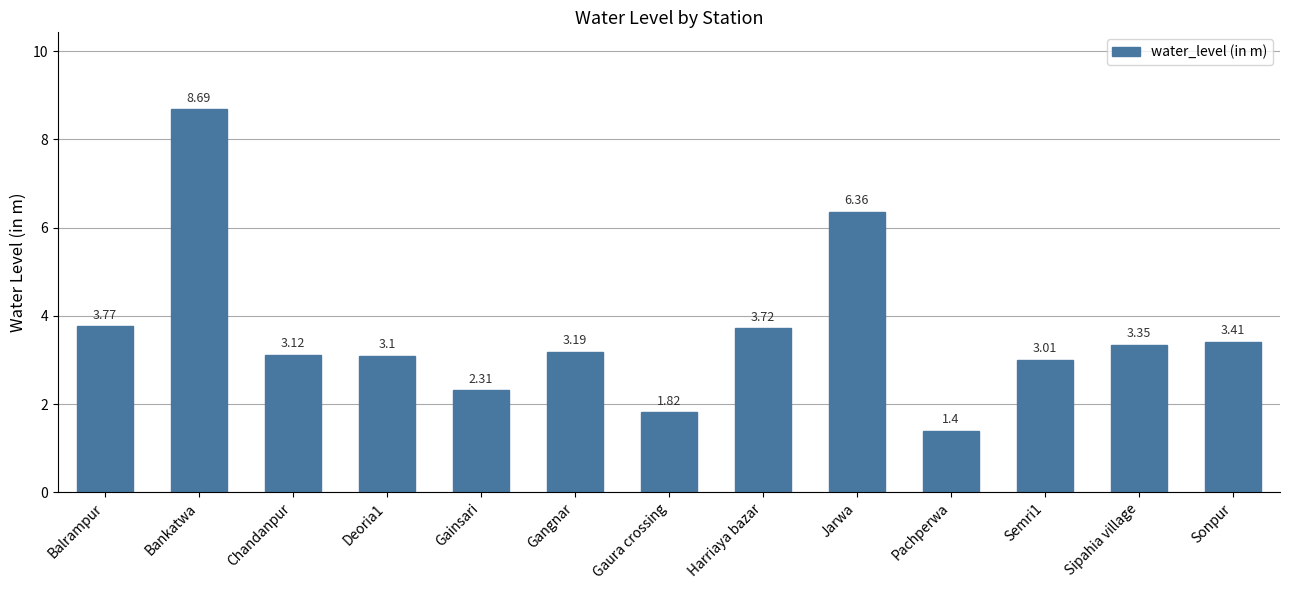

What is the average value?

3.6